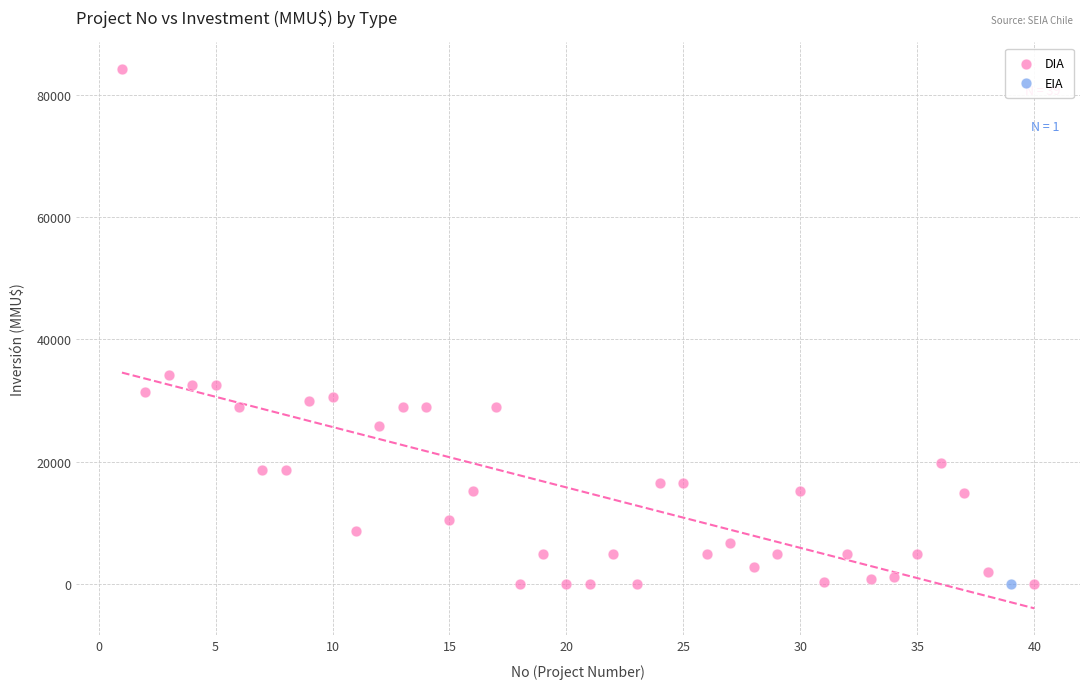

What are all the series names shown in the legend?

DIA, EIA